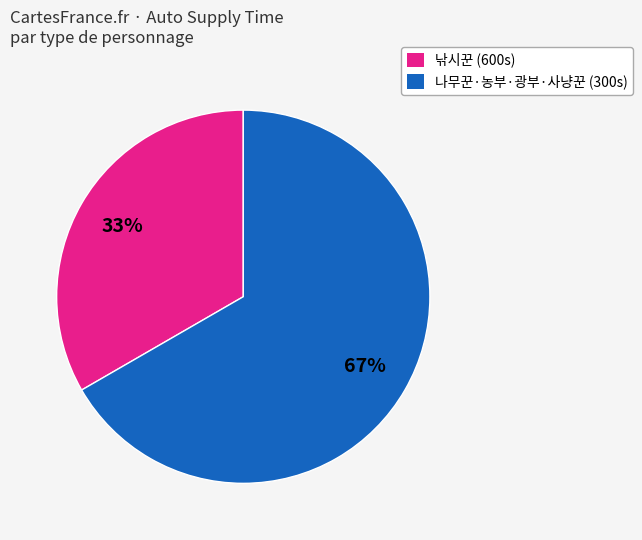

To the nearest percent, what percentage of the pie is 나무꾼·농부·광부·사냥꾼 (300s)?

67%